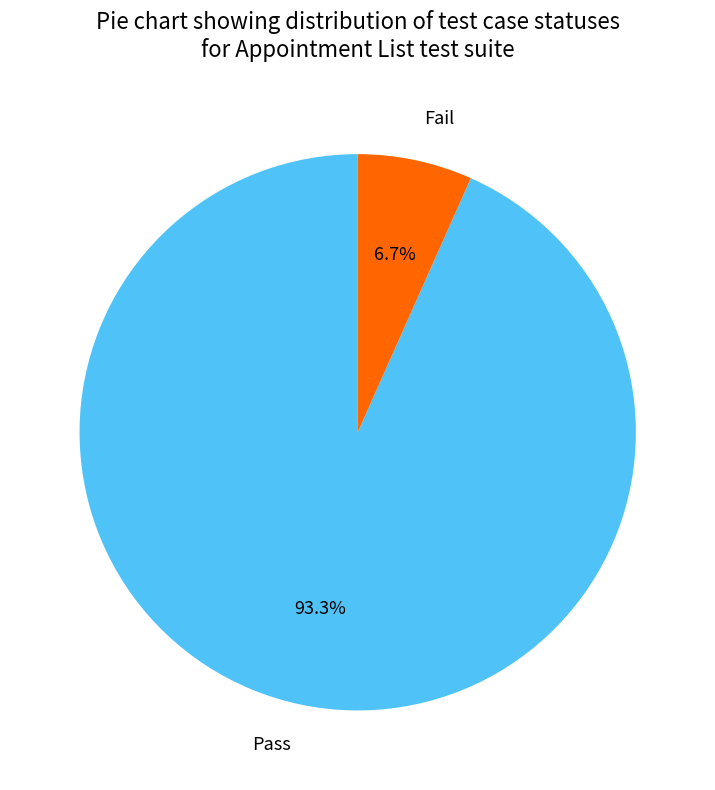

True or false: Pass accounts for 93% of the total.

True